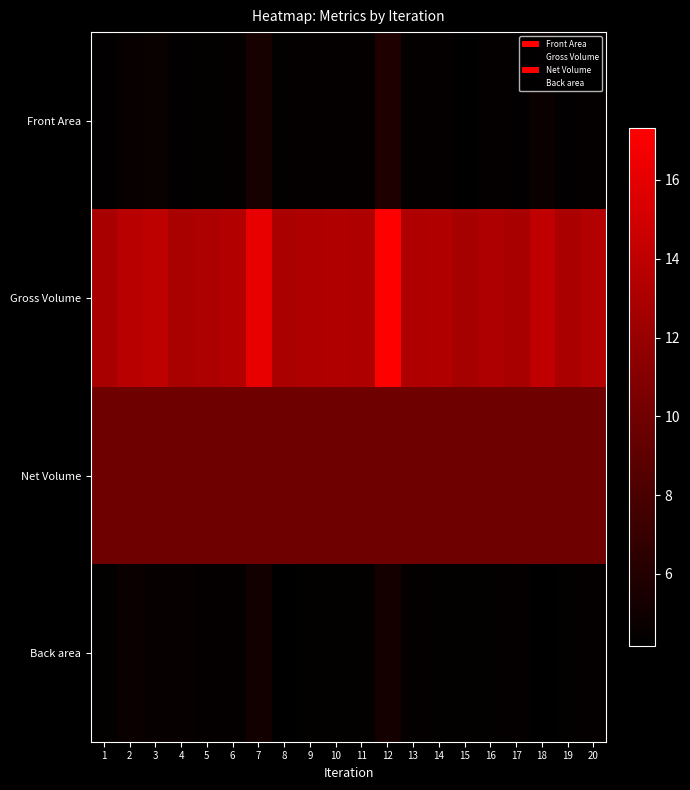

At which category is the sum across all series the highest?

12